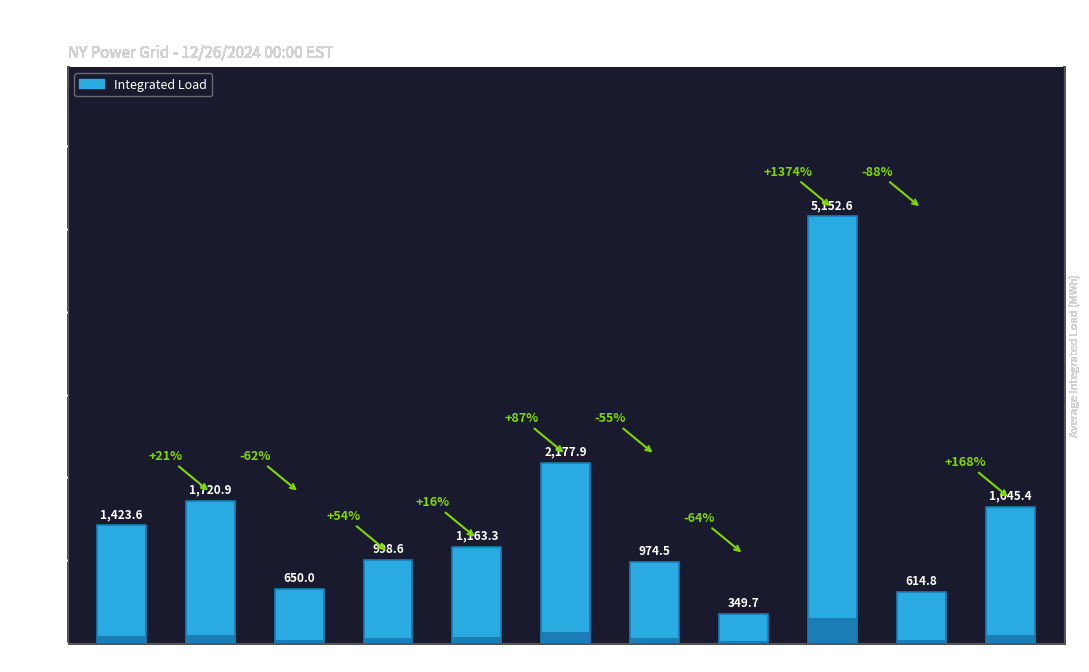

Is it true that the value at CAPITL is 2217.7?

False